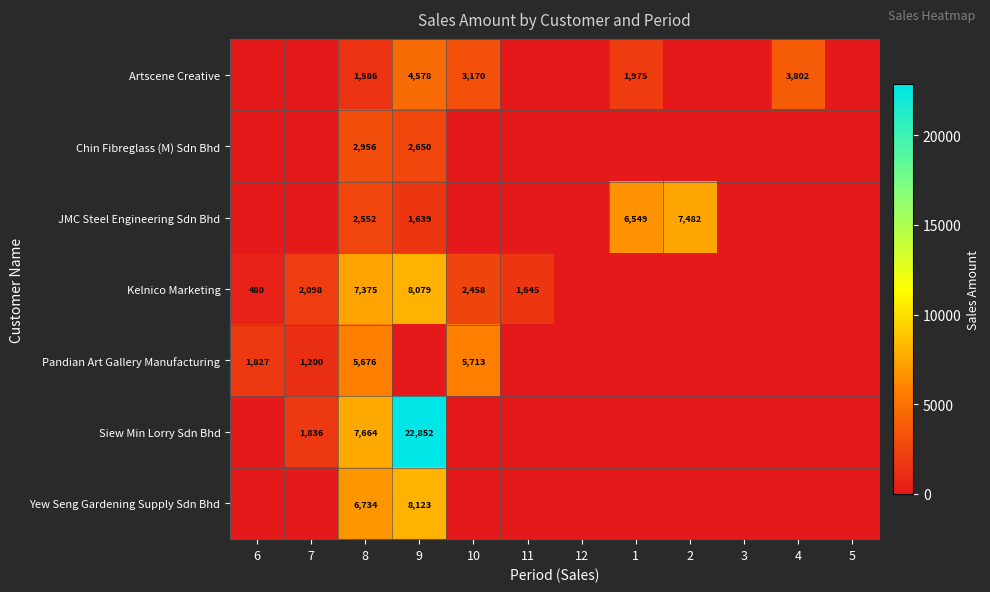

True or false: Artscene Creative has a value of 1975 at 1.

True